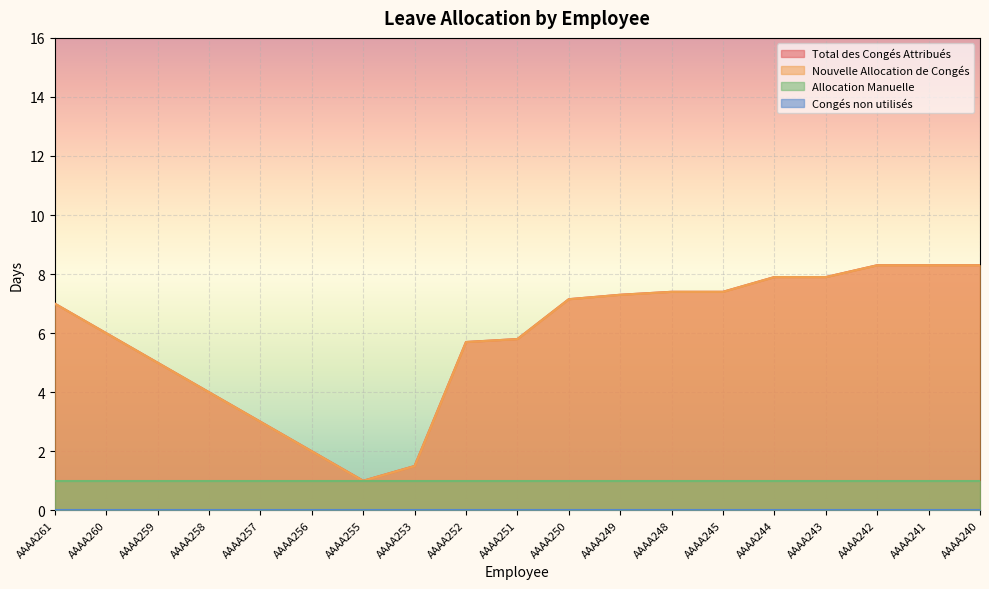

Count the number of categories in the chart.

19